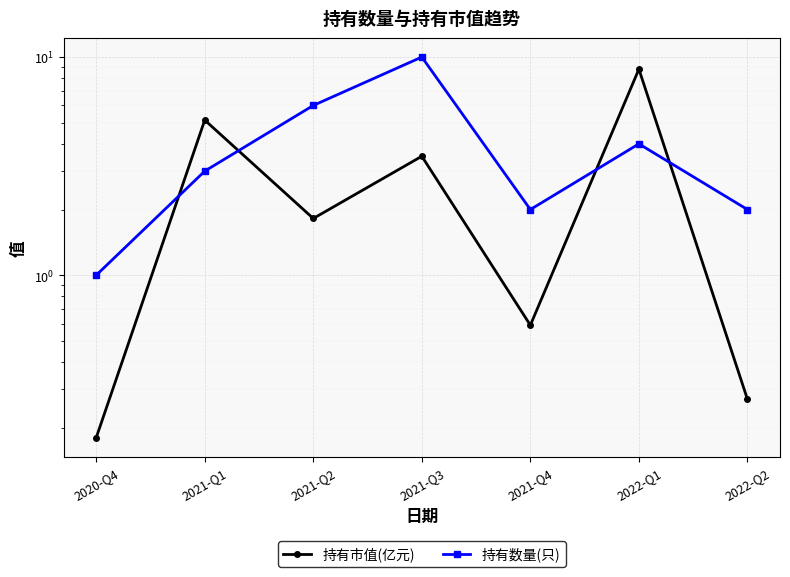

What is the greatest value displayed?

10.0